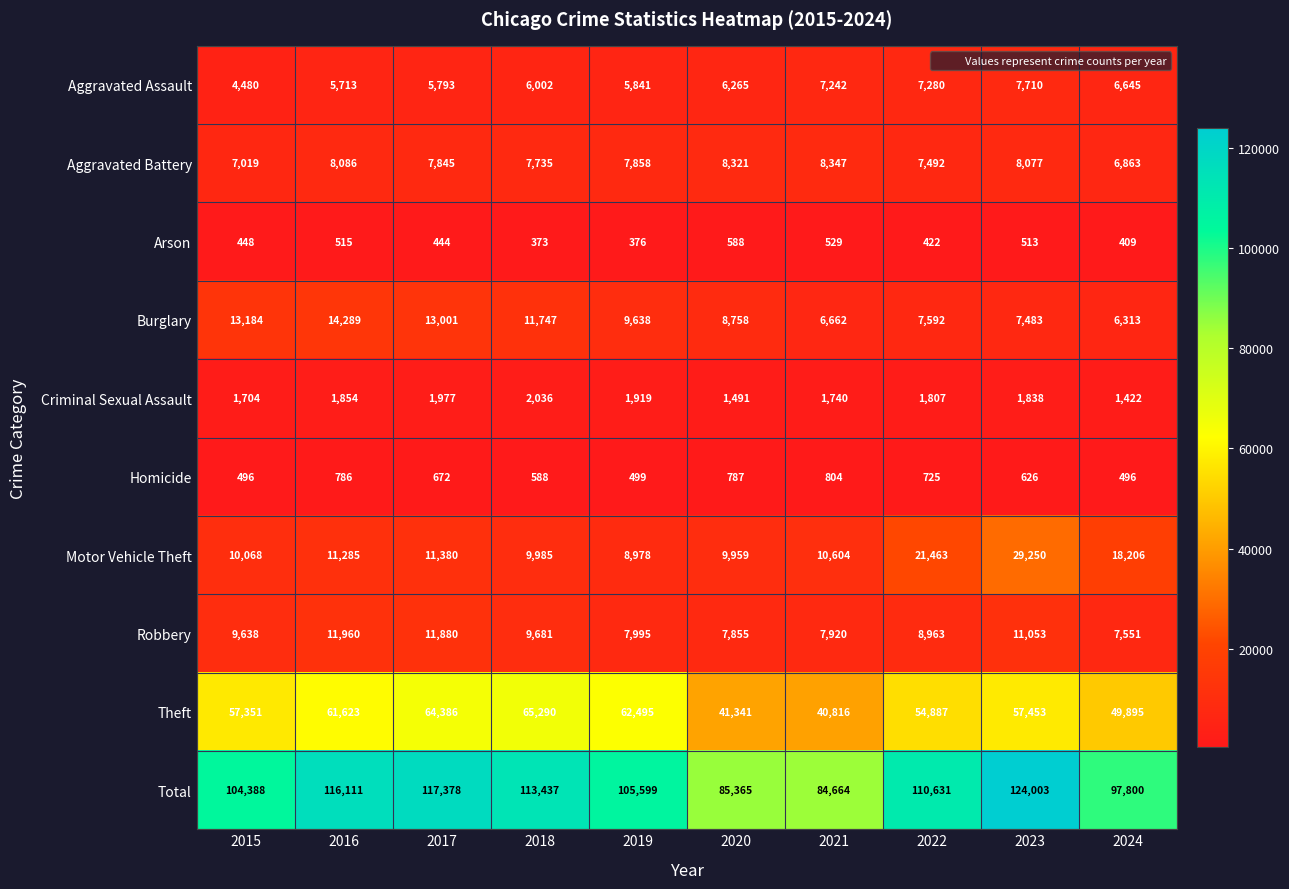

What is the smallest value displayed?

373